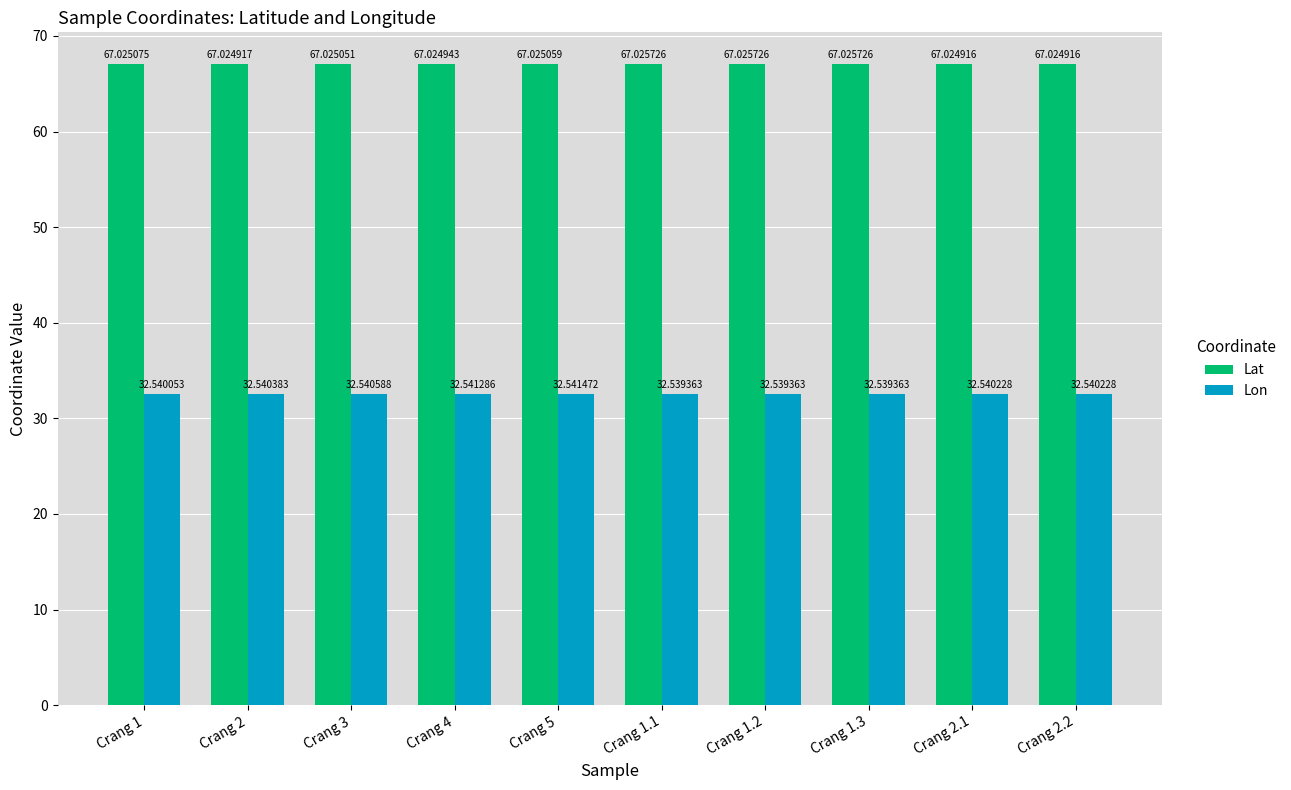

How many groups of bars are there?

10